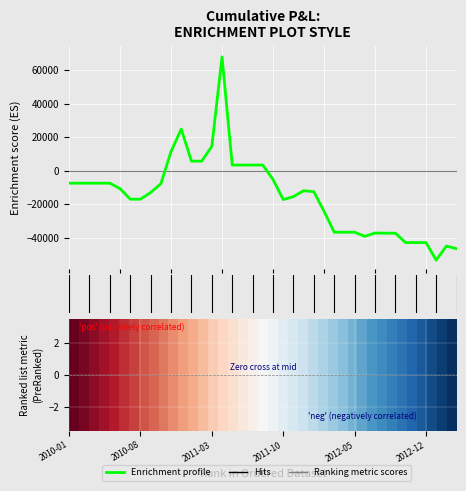

What is the greatest value displayed?

68010.0